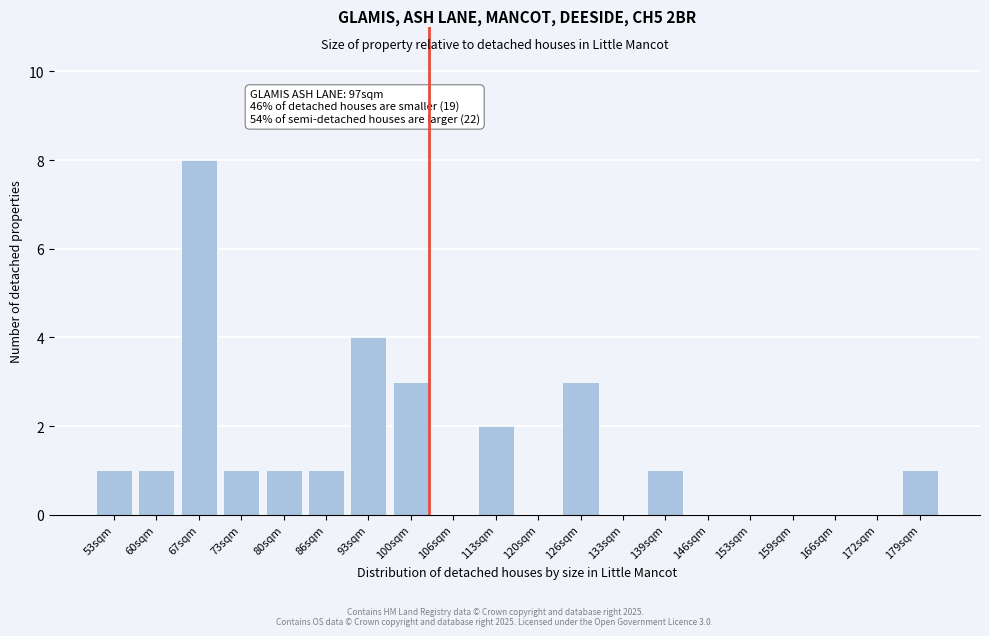

Reading left to right, list all the values displayed in this chart.

53sqm=1	60sqm=1	67sqm=8	73sqm=1	80sqm=1	86sqm=1	93sqm=4	100sqm=3	106sqm=0	113sqm=2	120sqm=0	126sqm=3	133sqm=0	139sqm=1	146sqm=0	153sqm=0	159sqm=0	166sqm=0	172sqm=0	179sqm=1